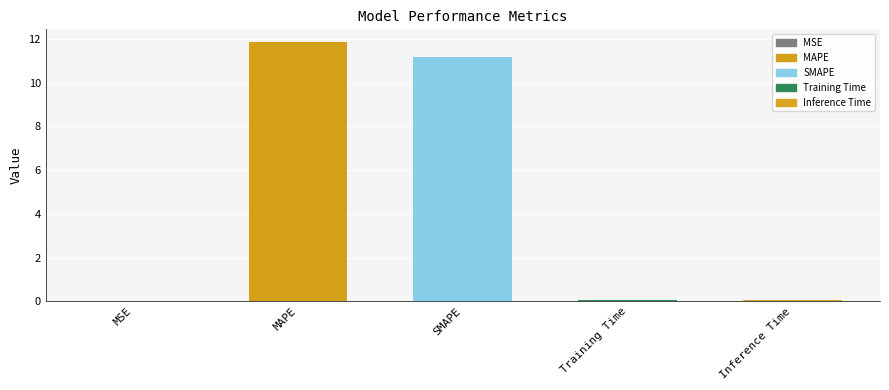

Which label corresponds to the largest value in the chart?

MAPE